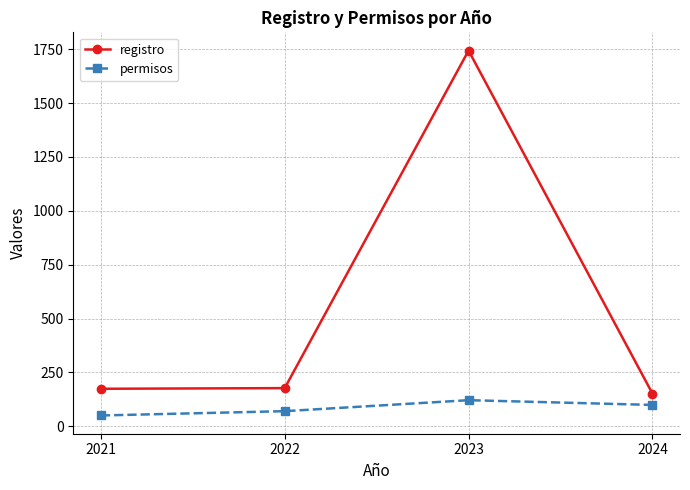

What is the difference between the maximum and minimum values in the registro series?

1592